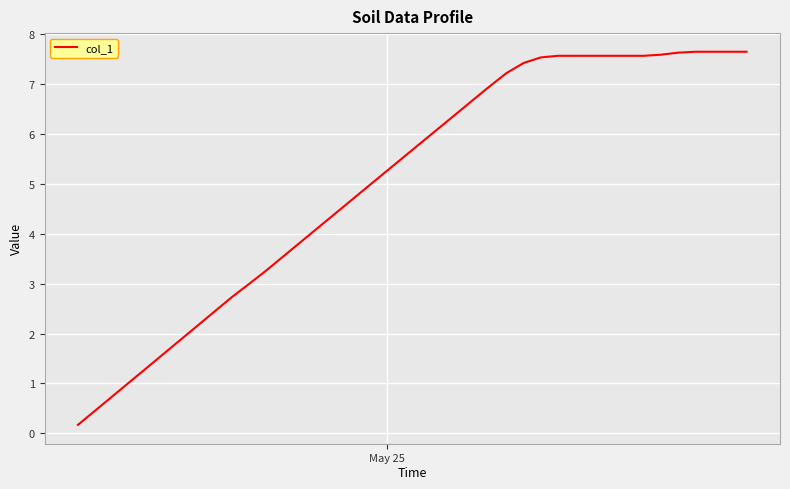

What is the difference between the maximum and minimum values?

7.5